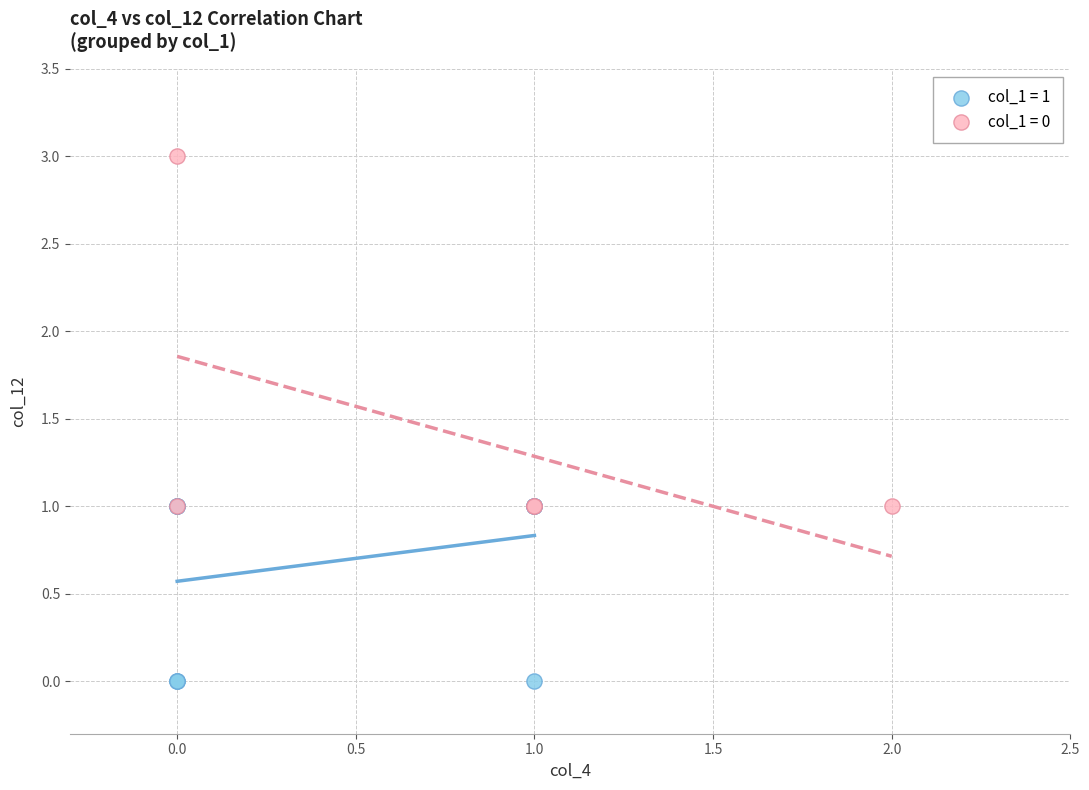

Which series has the widest spread of Y values?

col_1 = 0